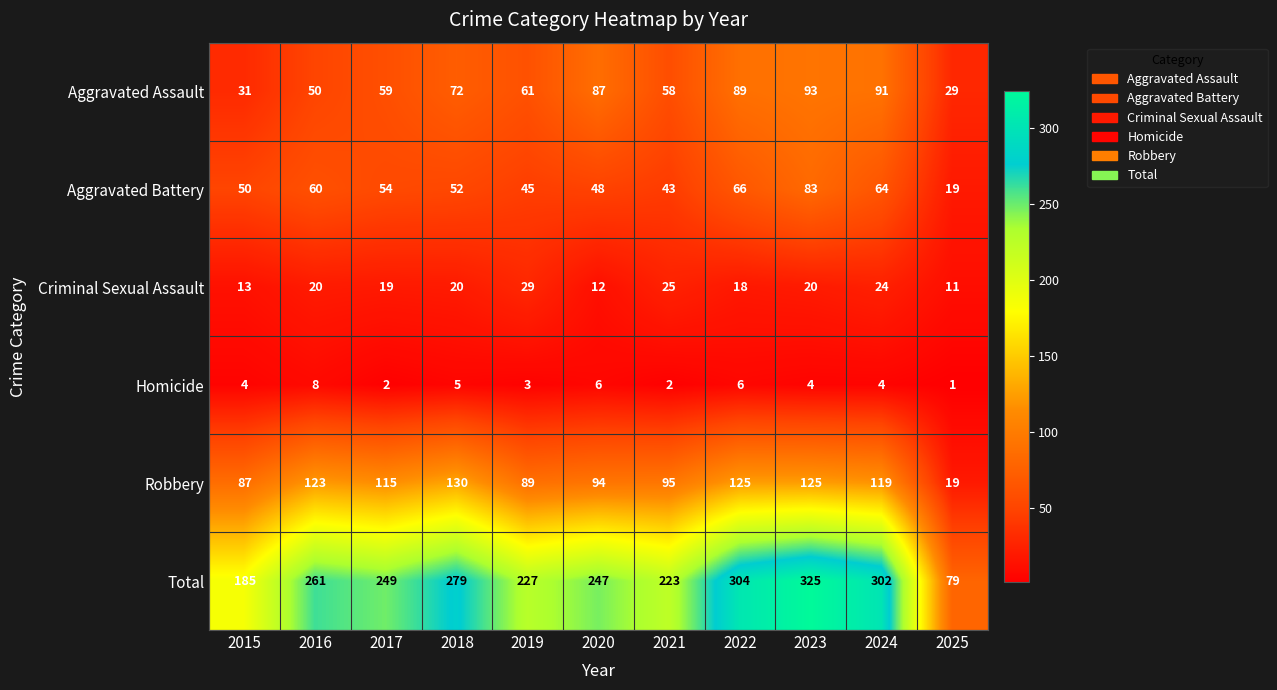

How many categories are shown in the chart?

11